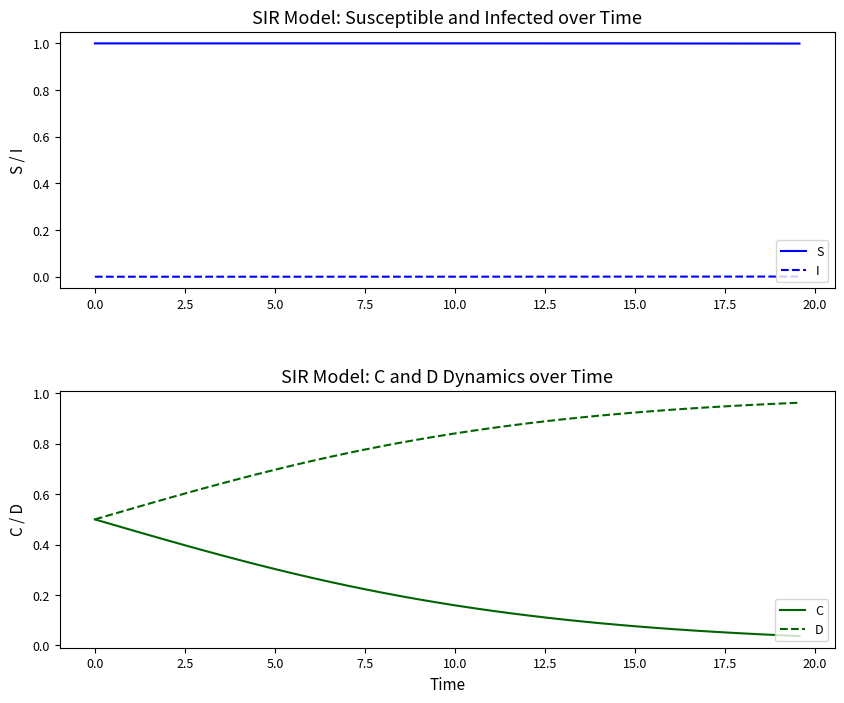

True or false: I and S cross at least once.

False